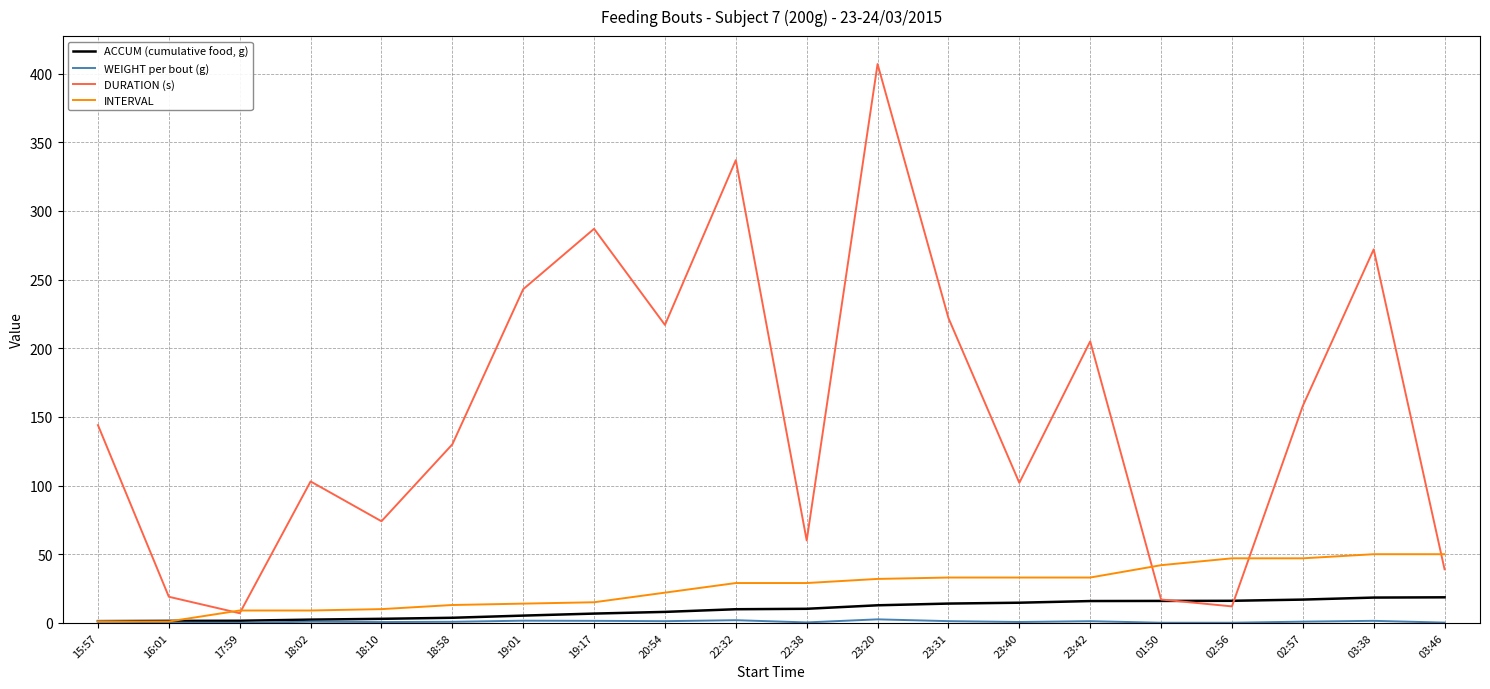

True or false: ACCUM (cumulative food, g) and DURATION (s) cross at least once.

True